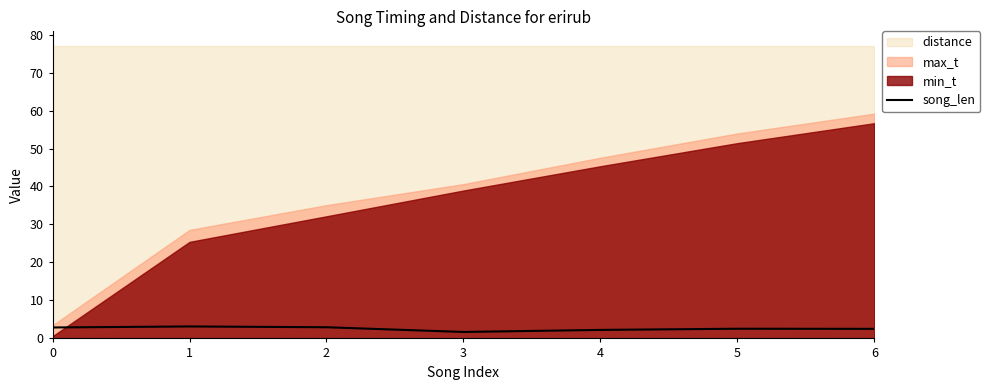

The value at 4 is 2.2. True or false?

True